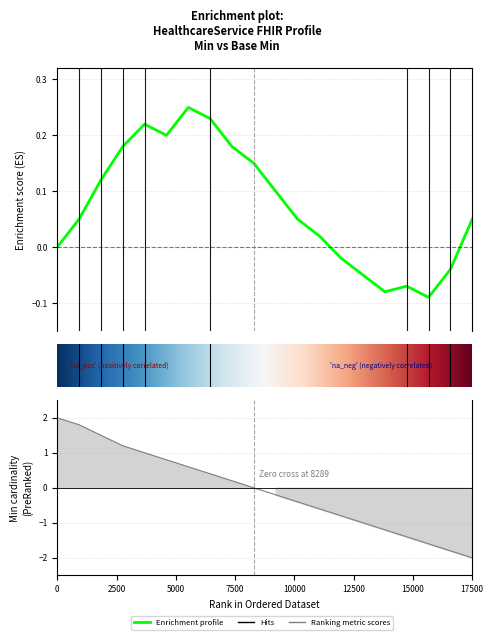

Between 1 and 0, which is larger?

1